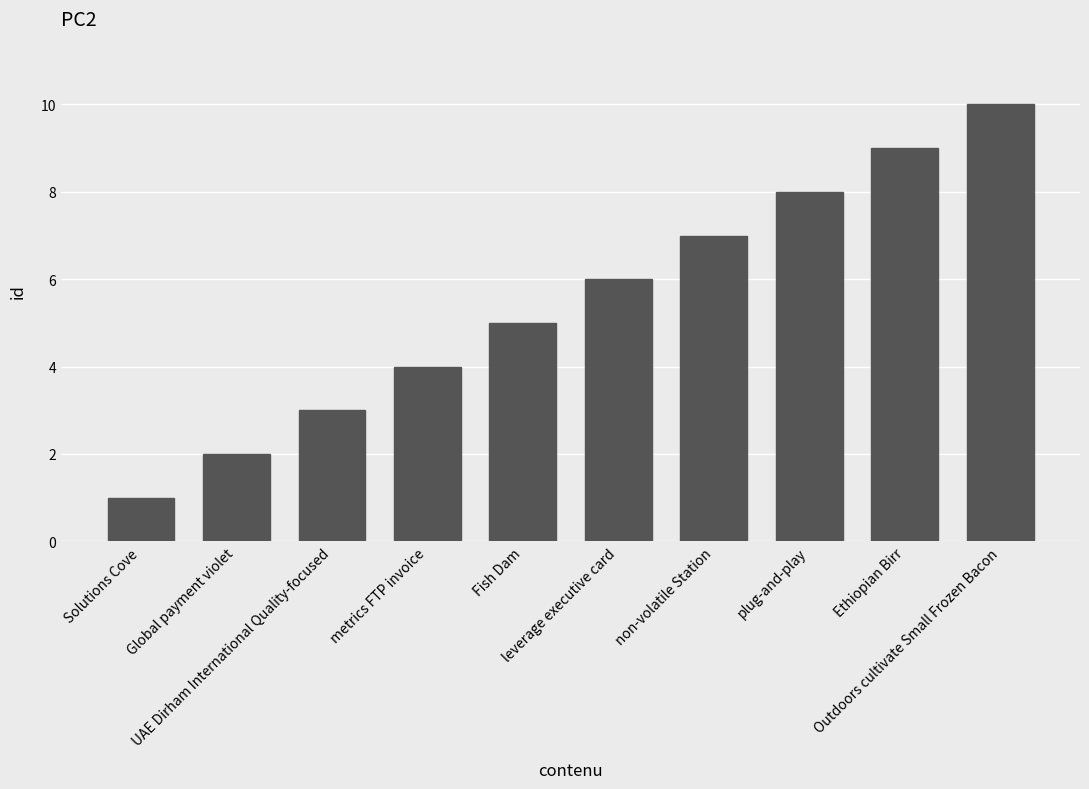

What is the label of the 2nd bar from the right?

Ethiopian Birr